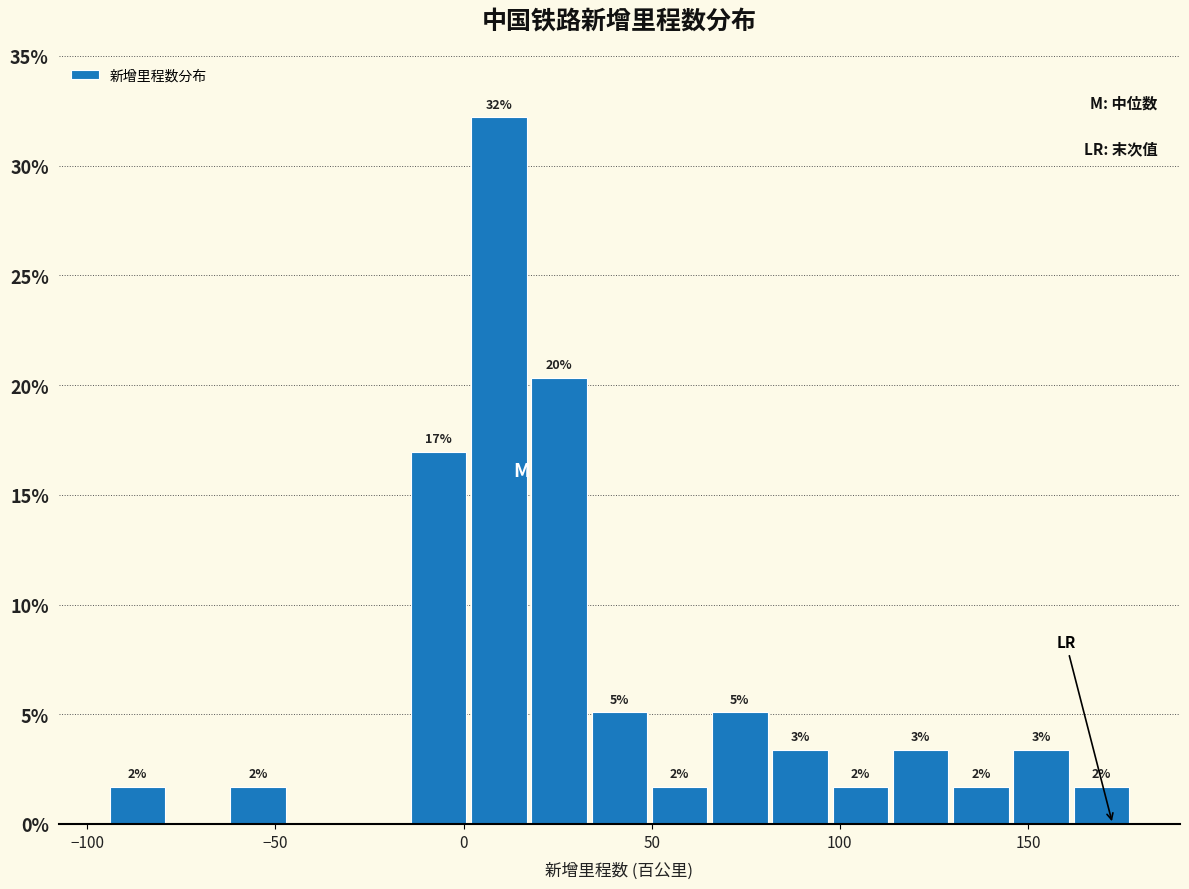

Around what value on the x-axis is the tallest bar? Give the approximate position of its centre, as read against the axis.

10